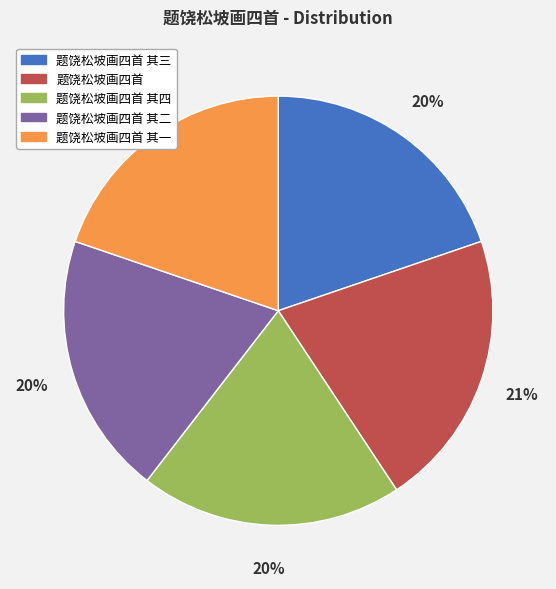

To the nearest percent, what is the average slice percentage?

20%